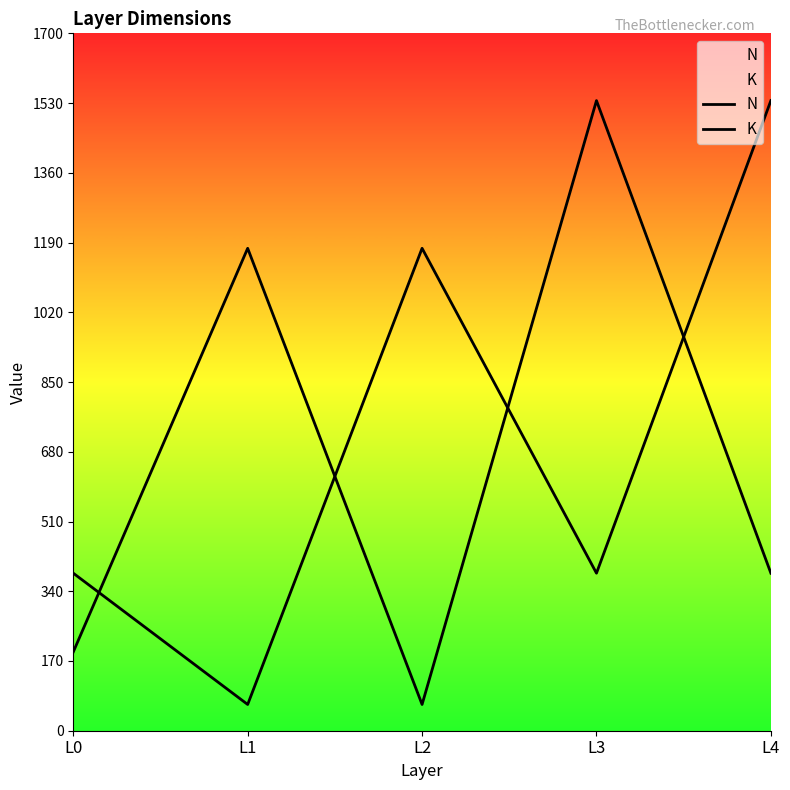

Reading right to left, what are all the values shown in this chart?

N: L4=384	L3=1536	L2=64	L1=1176	L0=192
K: L4=1536	L3=384	L2=1176	L1=64	L0=384